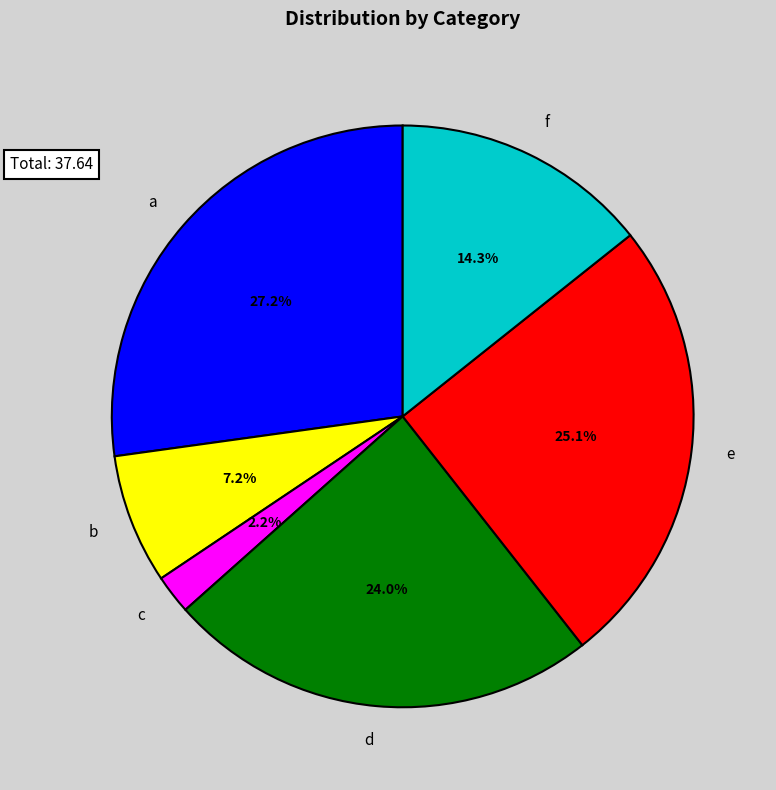

Do d and f together represent more than half of the pie?

No